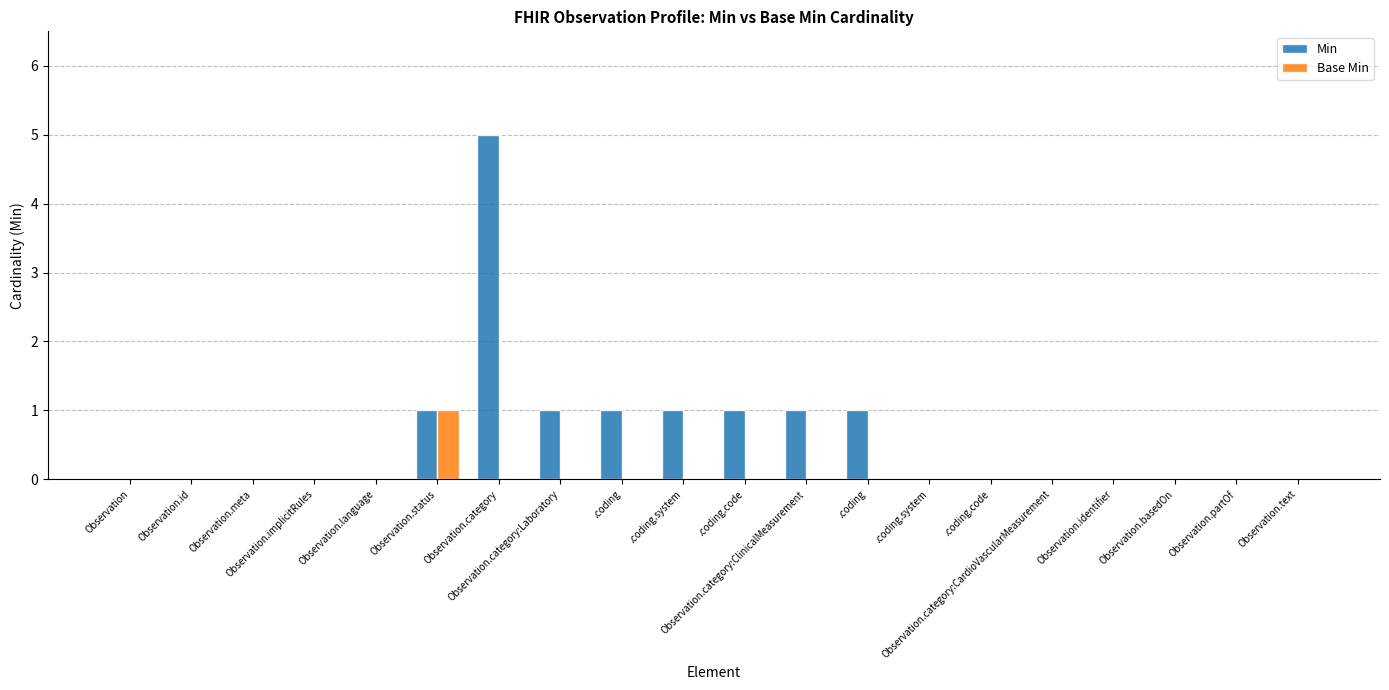

What are all the series names shown in the legend?

Min, Base Min